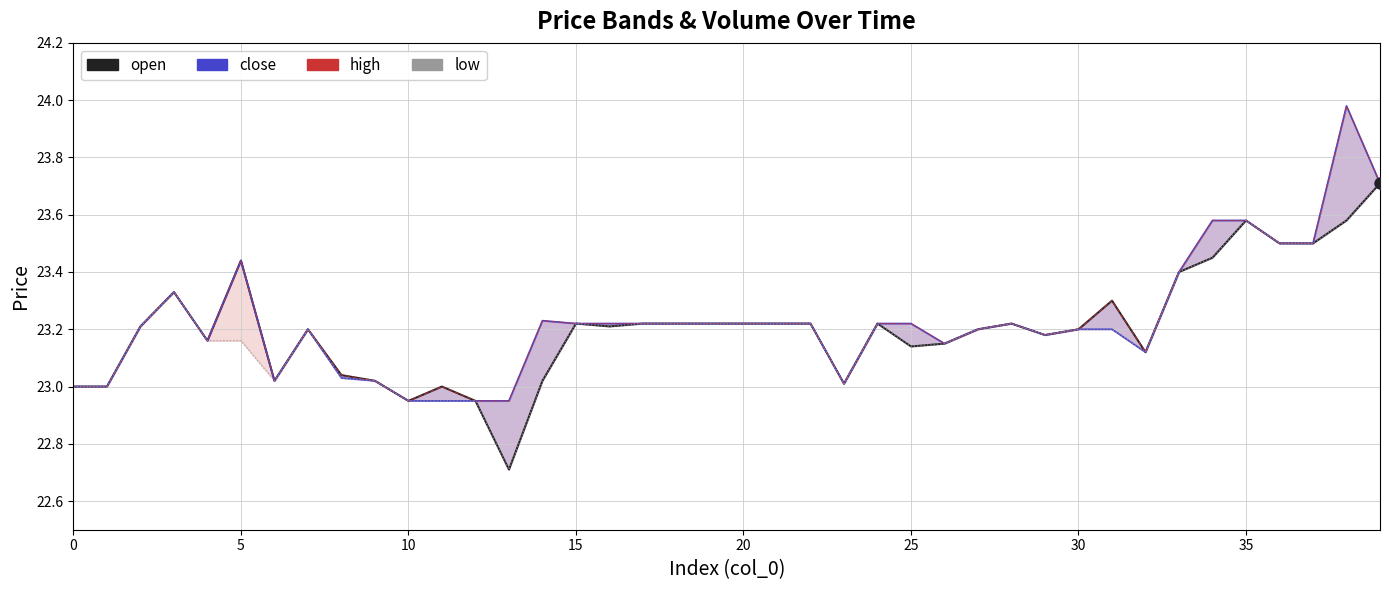

What is the total value across all series at 16?

92.9